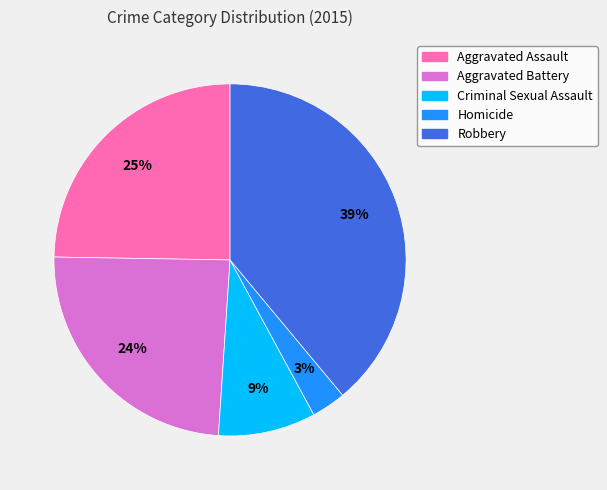

Combined, do Robbery and Aggravated Assault account for over 50%?

Yes